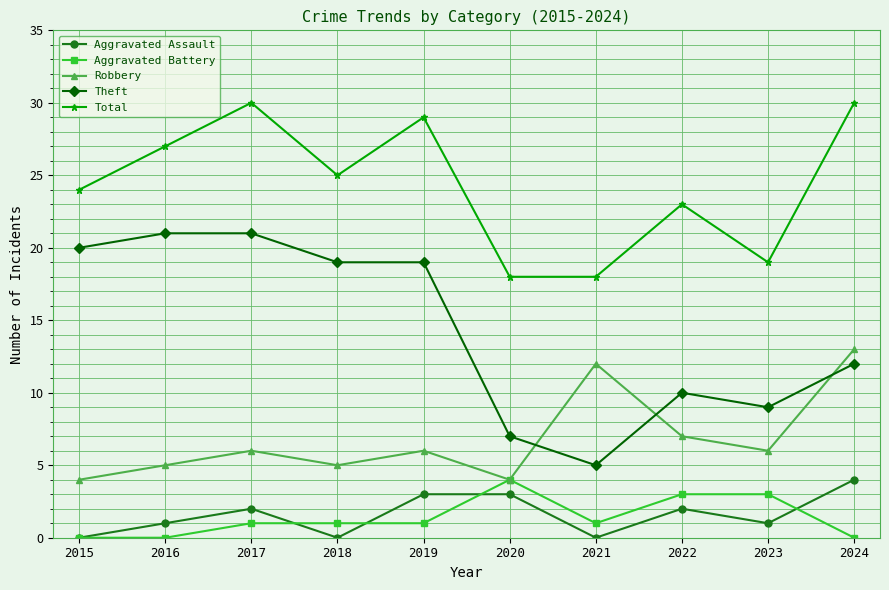

What is the value of the Aggravated Battery point at the 6th from the left?

4